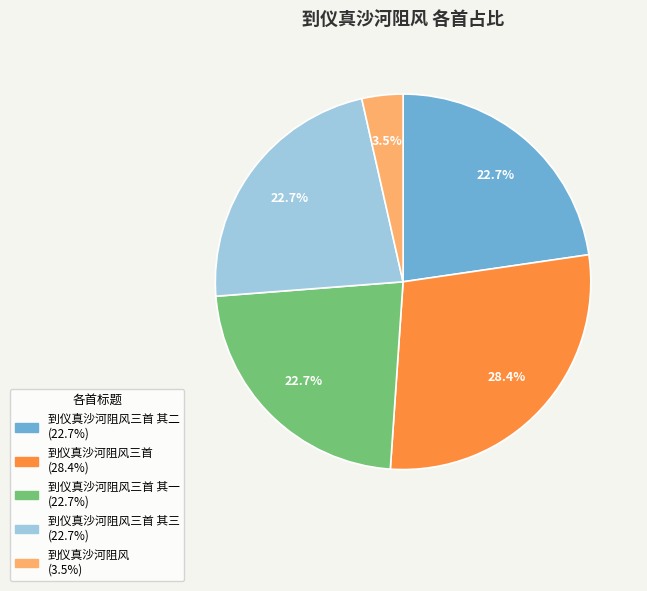

Is there any slice that represents more than half of the pie?

No